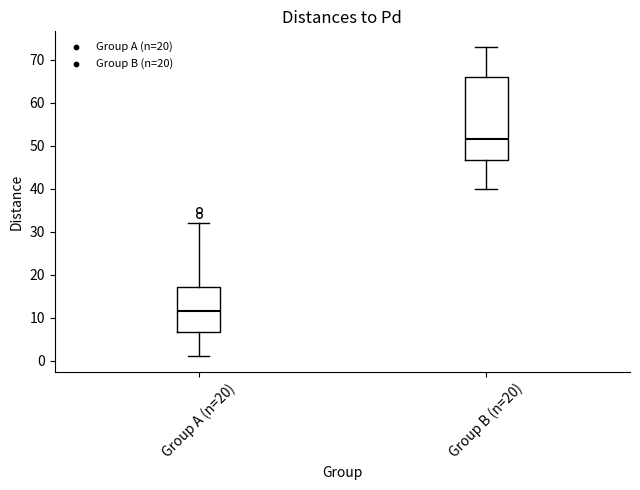

Which box has the highest median line?

Group B (n=20)